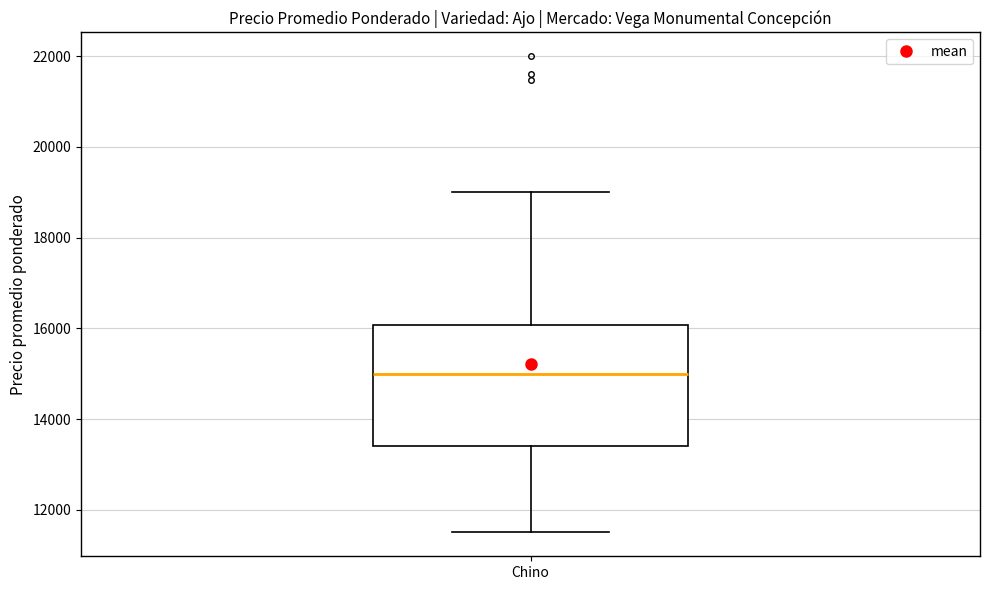

Where is the lower edge of the box for Chino on the y-axis? The values are not printed on the chart, so give them approximately, as read against the axis.

13400